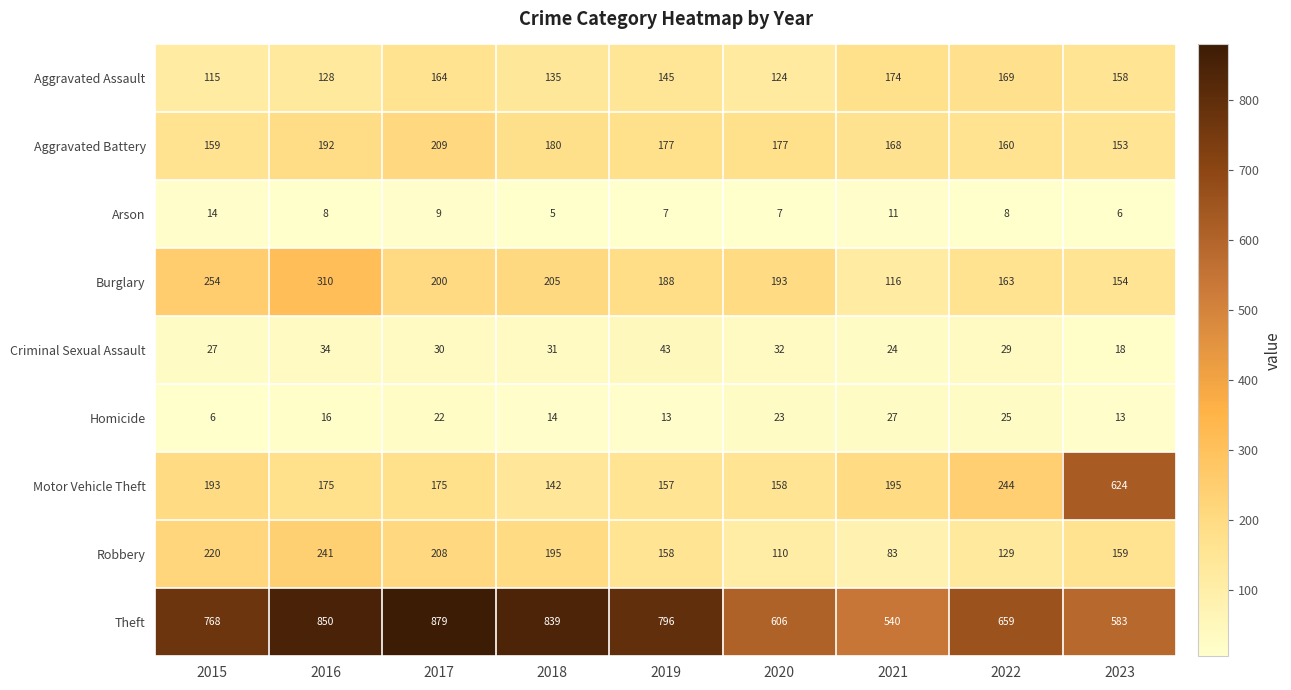

What is the difference between the second highest and minimum values in the Theft series?

310